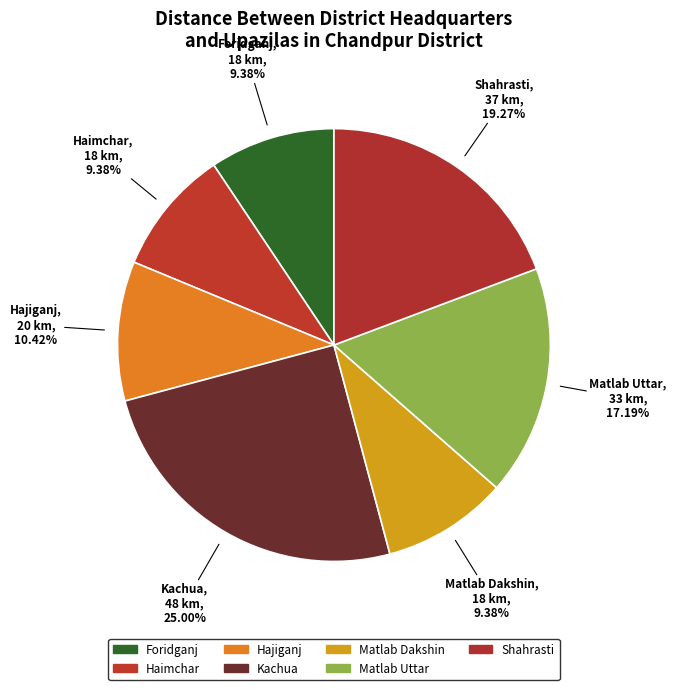

Approximately how many times larger is the value at Haimchar compared to Foridganj?

1.0